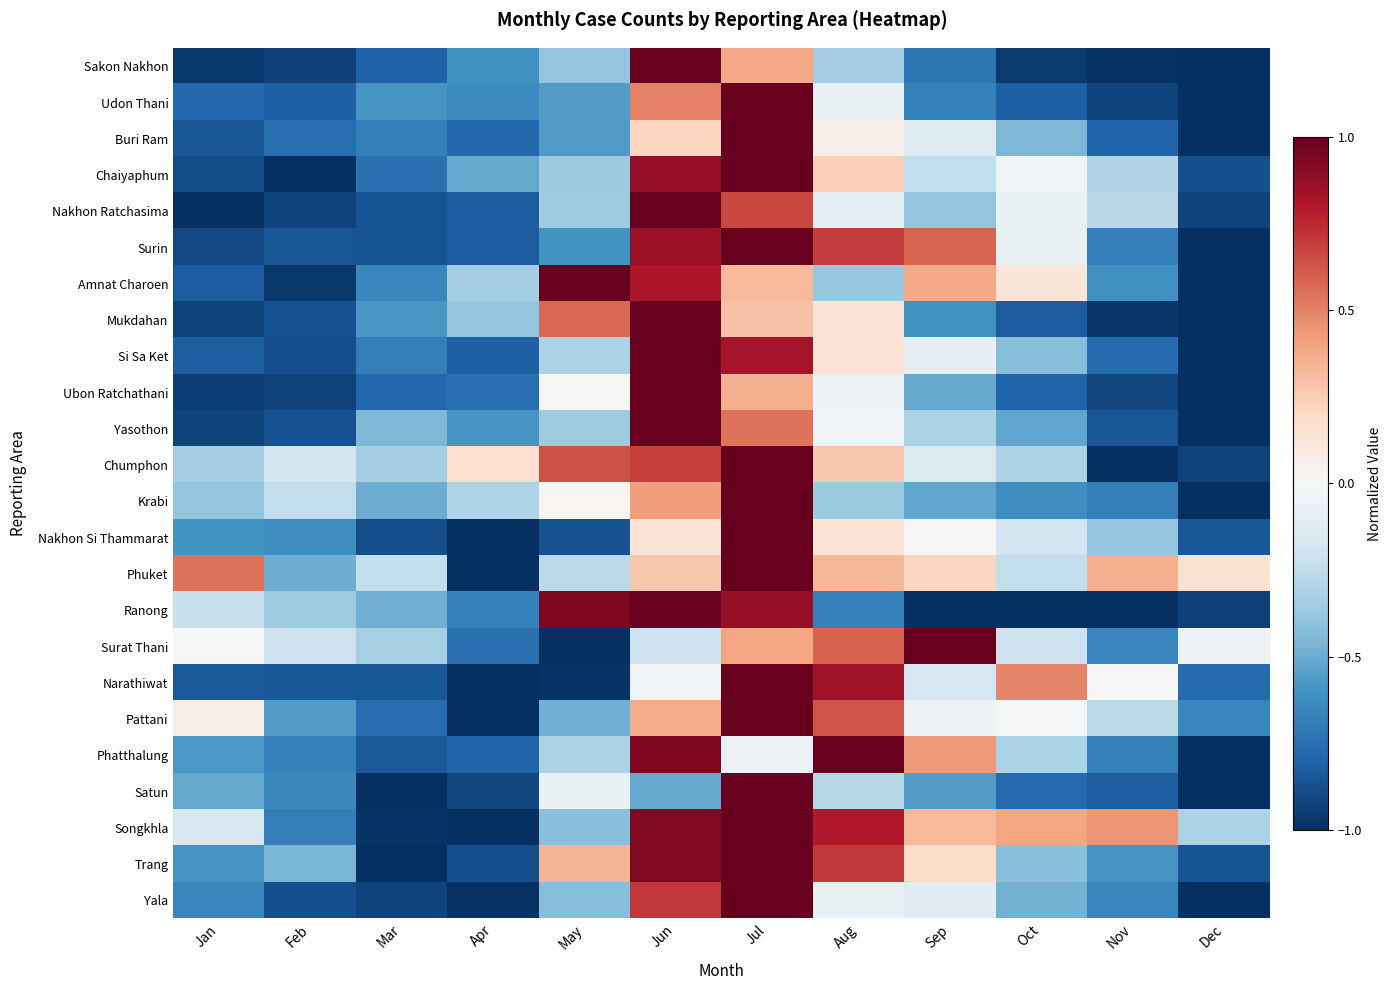

What is the total value across all series at Apr?

-17.3